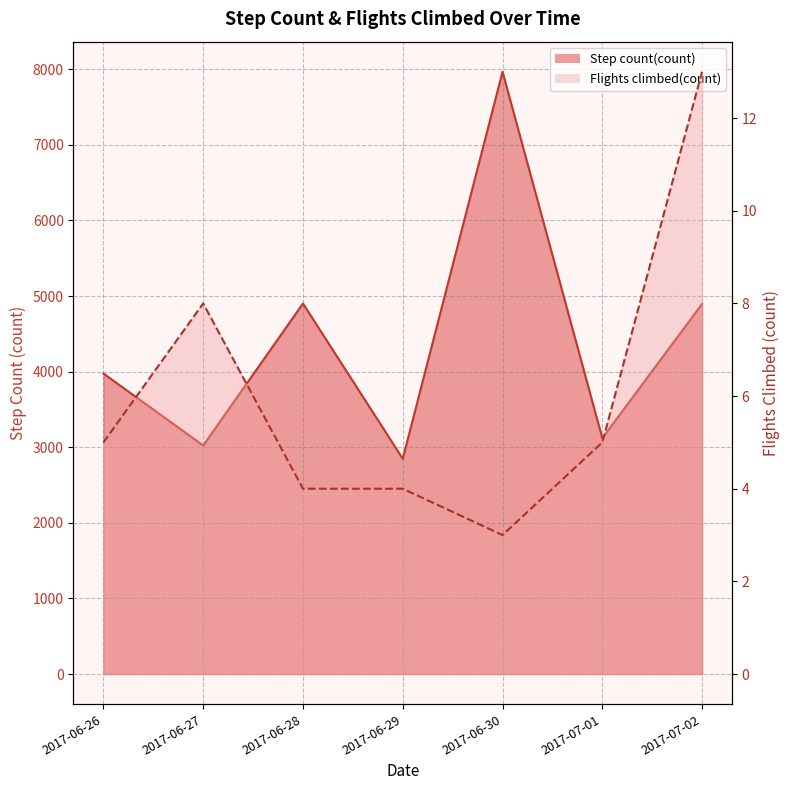

What are all the series names shown in the legend?

Step count(count), Flights climbed(count)